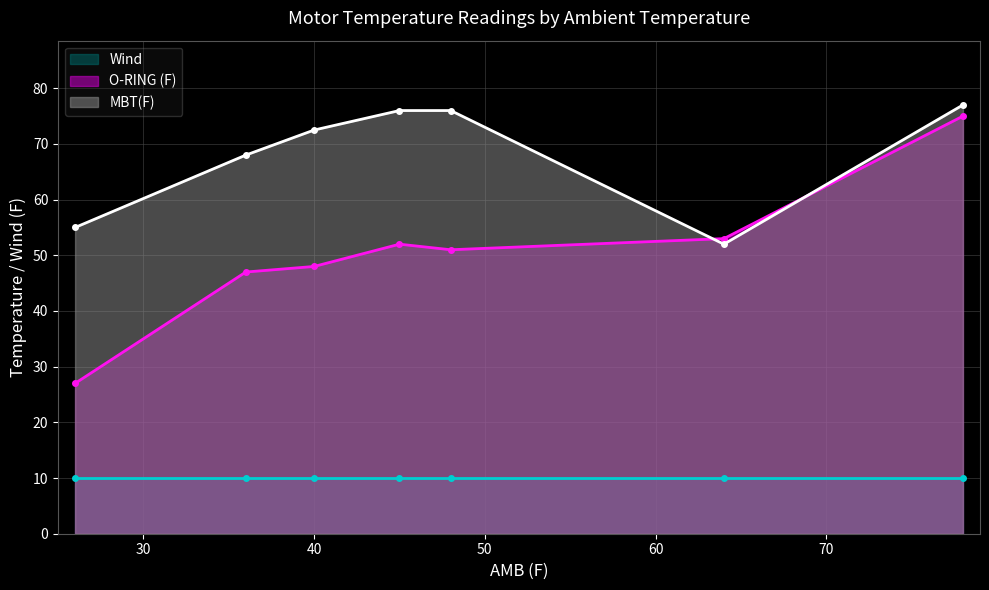

What is the lowest value of the MBT(F) series?

52.0